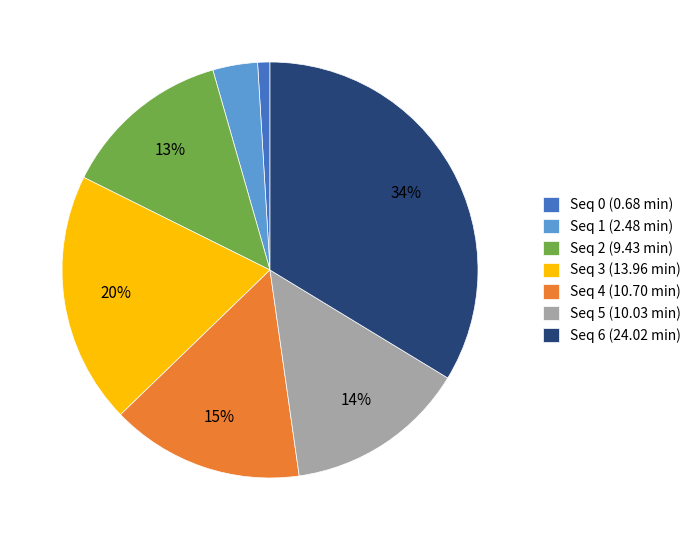

Combined, do Seq 2 (9.43 min) and Seq 0 (0.68 min) account for over 50%?

No